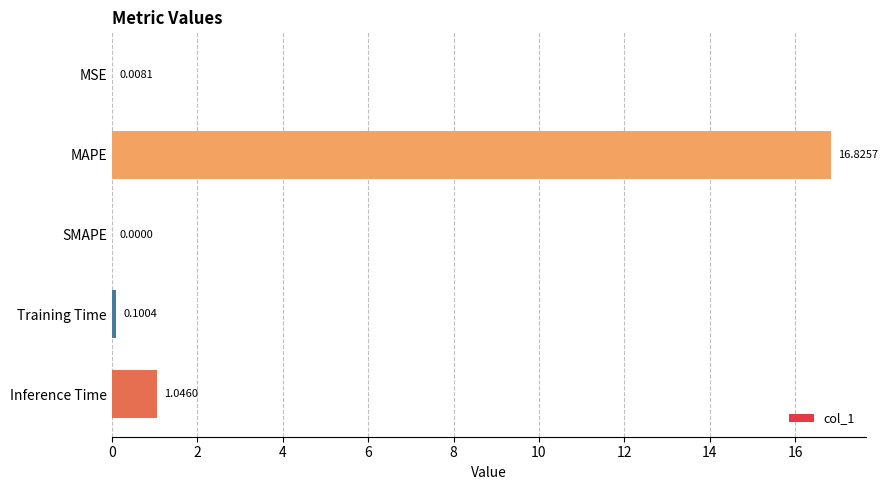

What is the change in value from SMAPE to Inference Time?

+1.0